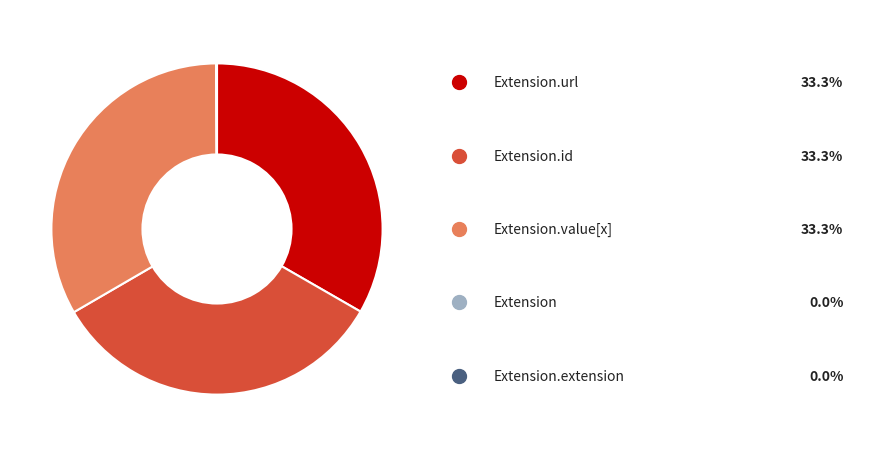

Is there a majority slice in this chart?

No